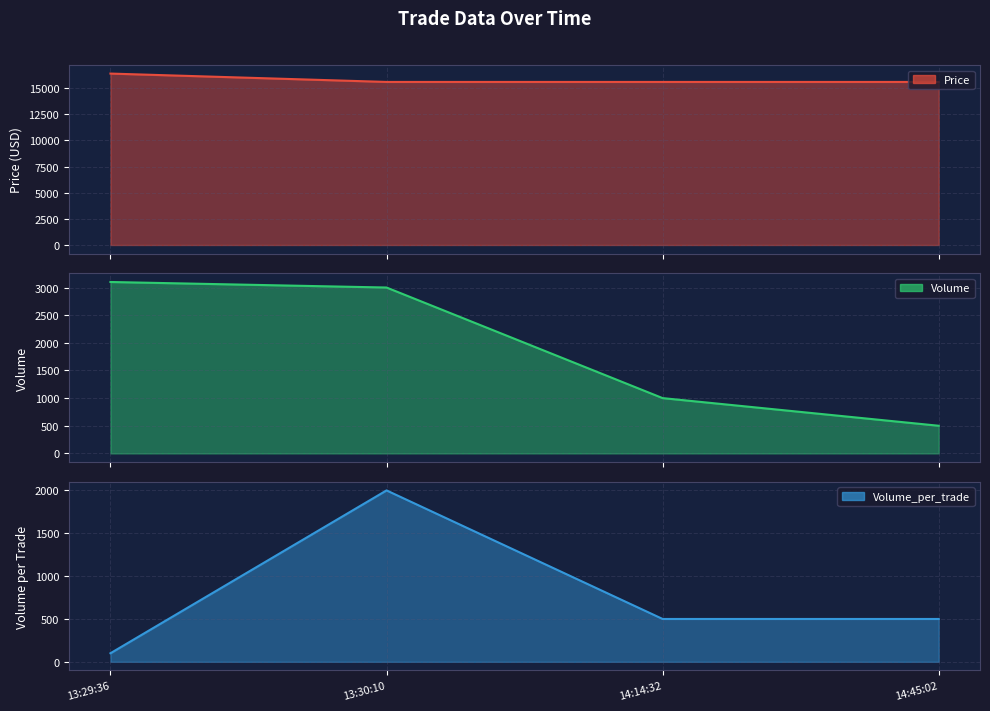

What is the label of the 3rd point from the right?

13:30:10